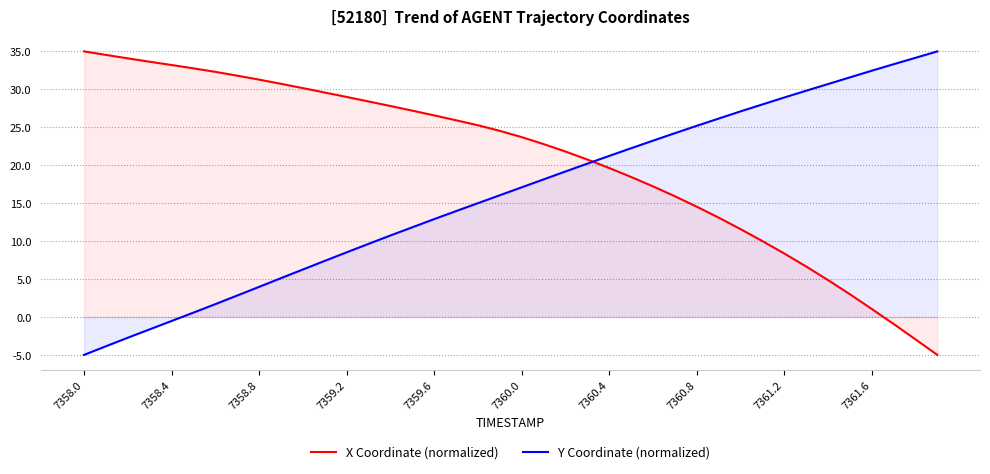

After their last crossing, which series has the higher values: Y Coordinate (normalized) or X Coordinate (normalized)?

Y Coordinate (normalized)